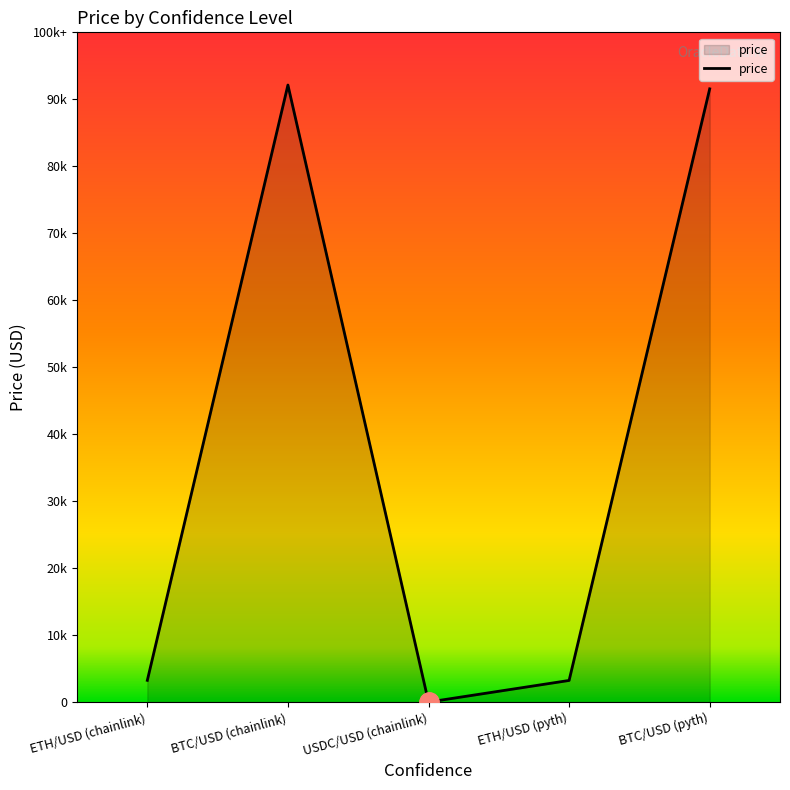

Approximately how many times larger is the value at BTC/USD (chainlink) compared to ETH/USD (pyth)?

28.5